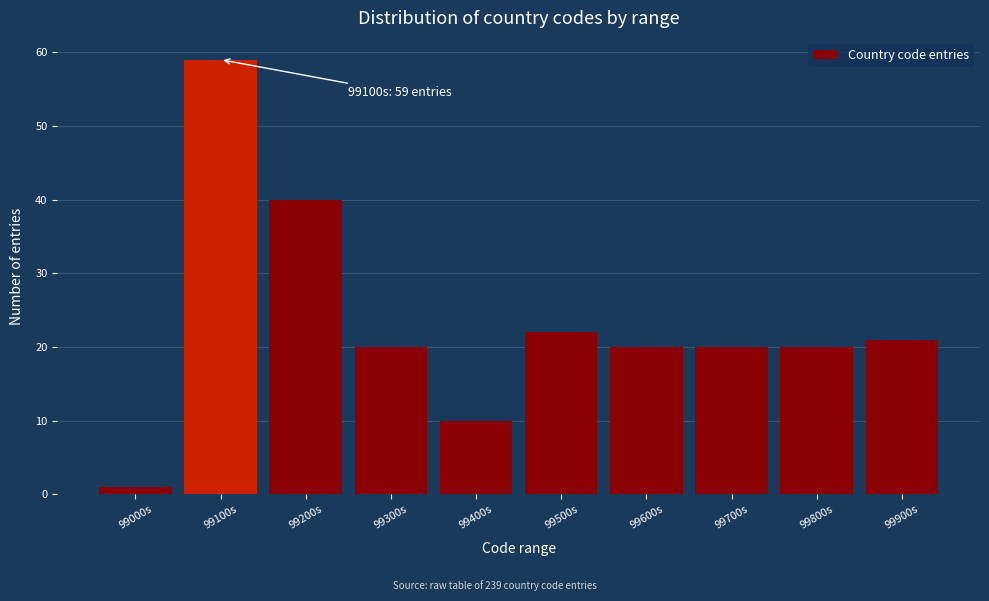

Reading left to right, list all the values displayed in this chart.

99000s=1	99100s=59	99200s=40	99300s=20	99400s=10	99500s=22	99600s=20	99700s=20	99800s=20	99900s=21